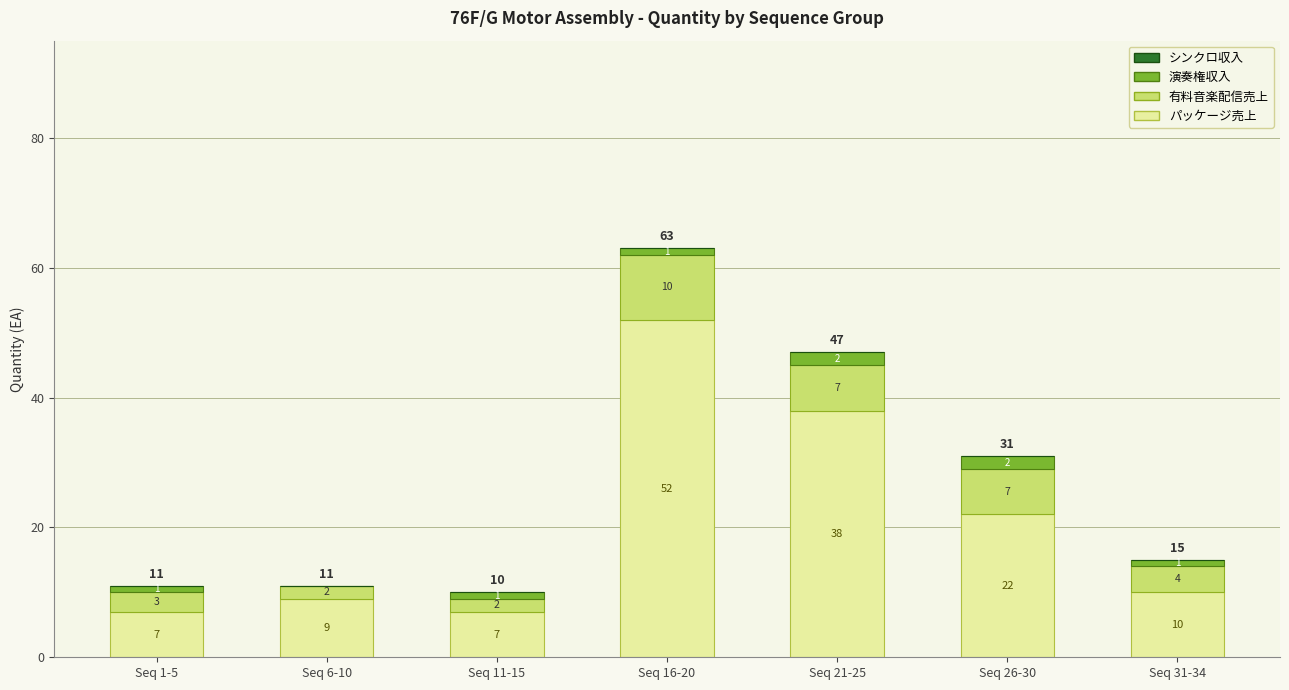

Reading right to left, what are the values for パッケージ売上?

Seq 31-34=10	Seq 26-30=22	Seq 21-25=38	Seq 16-20=52	Seq 11-15=7	Seq 6-10=9	Seq 1-5=7